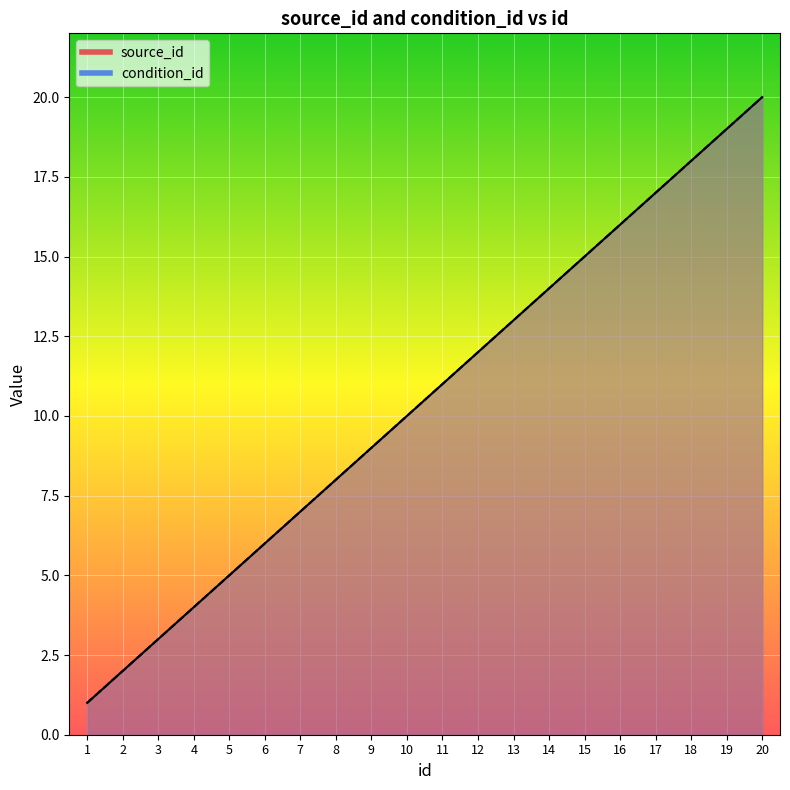

What is the difference between the source_id values at 1 and 15?

14